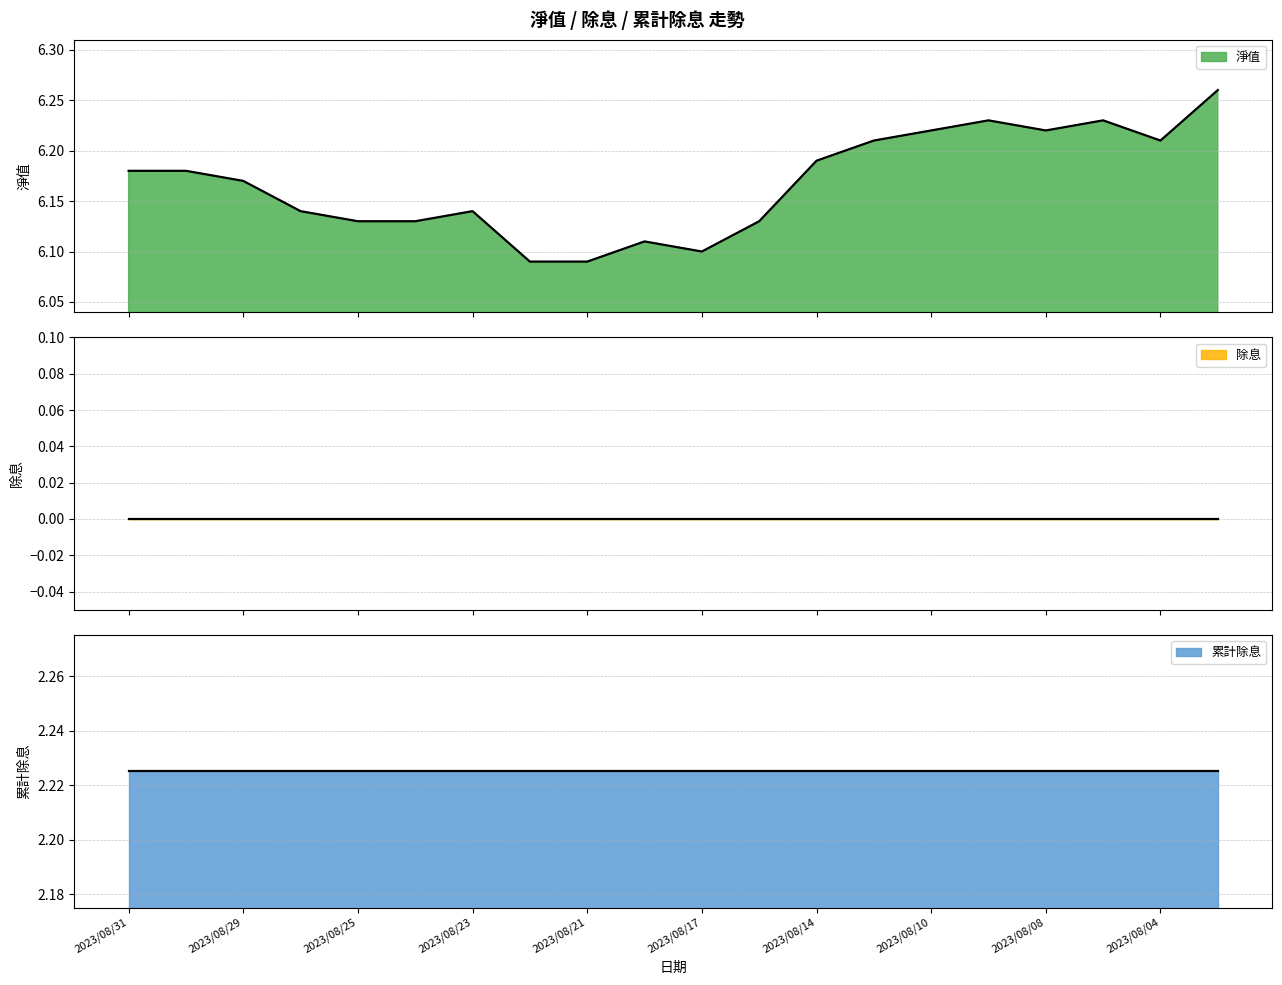

Which series has the largest total across all categories?

淨值